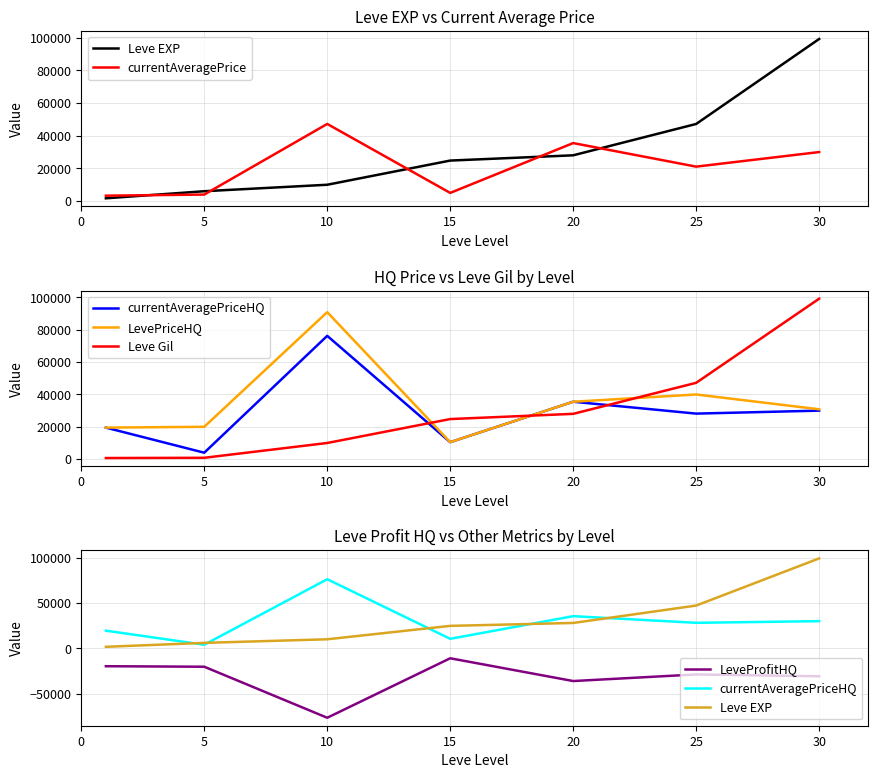

What is the sum of the LeveProfitHQ values at 0 and 30?

-50549.0